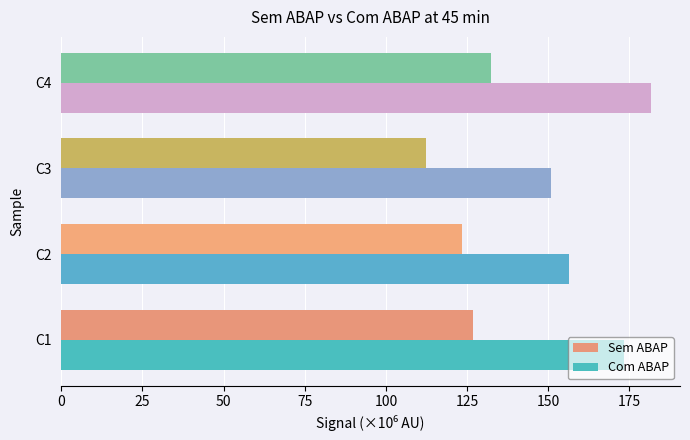

What is the minimum value for Sem ABAP?

112.3